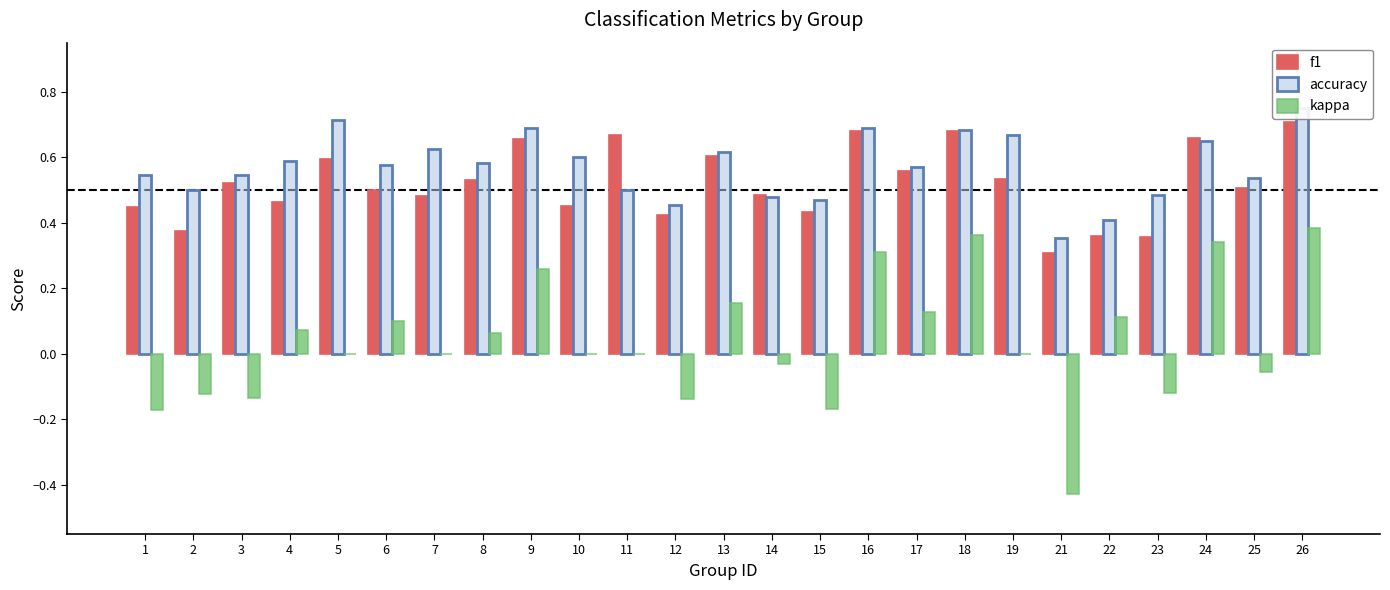

Reading left to right, list all the values displayed in this chart.

f1: 1=0.4	2=0.4	3=0.5	4=0.5	5=0.6	6=0.5	7=0.5	8=0.5	9=0.7	10=0.5	11=0.7	12=0.4	13=0.6	14=0.5	15=0.4	16=0.7	17=0.6	18=0.7	19=0.5	21=0.3	22=0.4	23=0.4	24=0.7	25=0.5	26=0.7
accuracy: 1=0.5	2=0.5	3=0.5	4=0.6	5=0.7	6=0.6	7=0.6	8=0.6	9=0.7	10=0.6	11=0.5	12=0.5	13=0.6	14=0.5	15=0.5	16=0.7	17=0.6	18=0.7	19=0.7	21=0.4	22=0.4	23=0.5	24=0.7	25=0.5	26=0.8
kappa: 1=-0.2	2=-0.1	3=-0.1	4=0.1	5=0.0	6=0.1	7=0.0	8=0.1	9=0.3	10=0.0	11=0.0	12=-0.1	13=0.2	14=-0.0	15=-0.2	16=0.3	17=0.1	18=0.4	19=0.0	21=-0.4	22=0.1	23=-0.1	24=0.3	25=-0.1	26=0.4